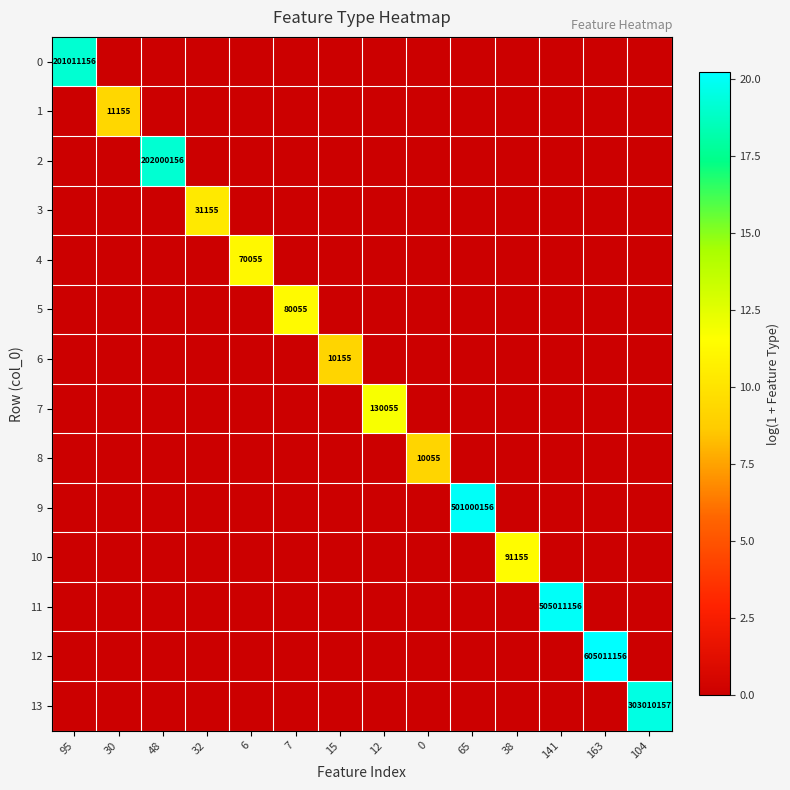

The value of 10 at 38 is 91155. True or false?

True